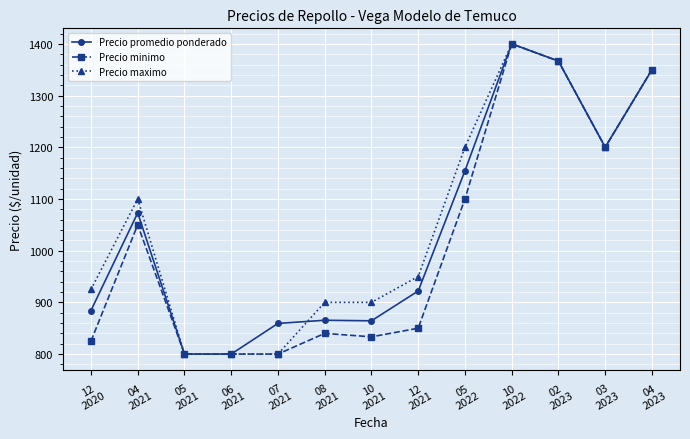

True or false: Precio maximo has more than 0 interior local peaks.

True